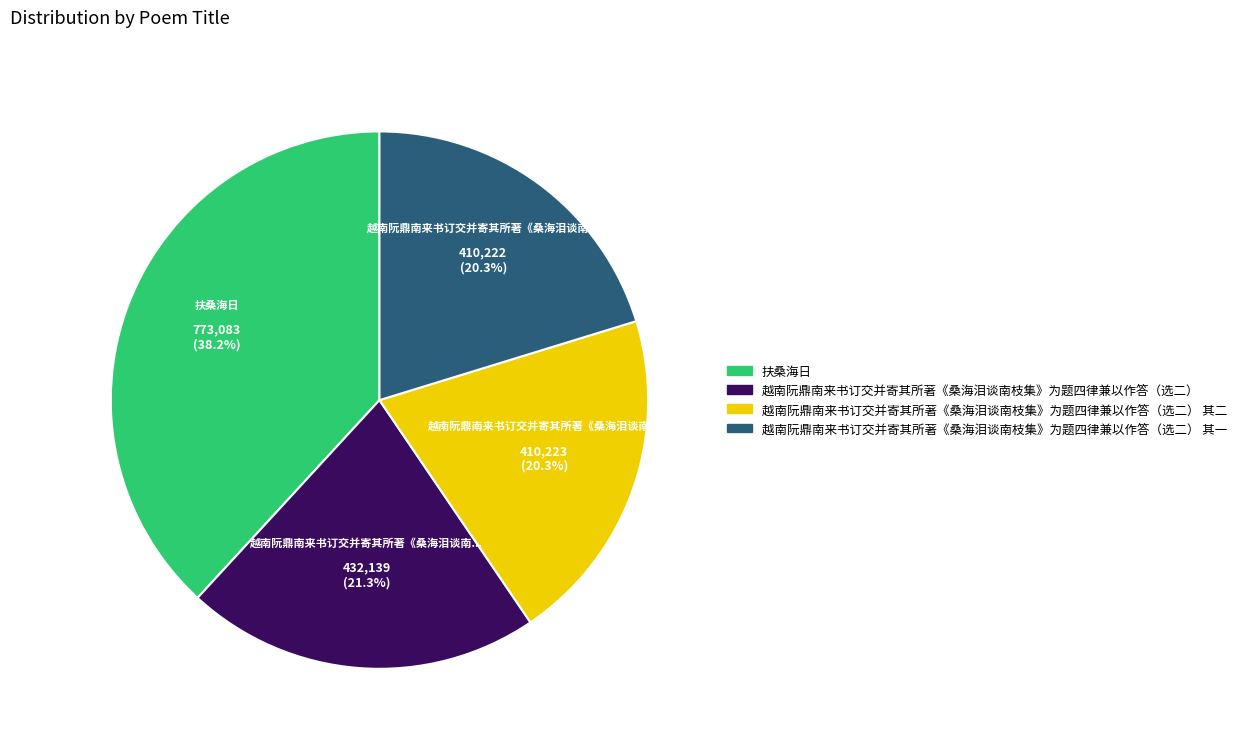

How many slices are in this pie chart?

4